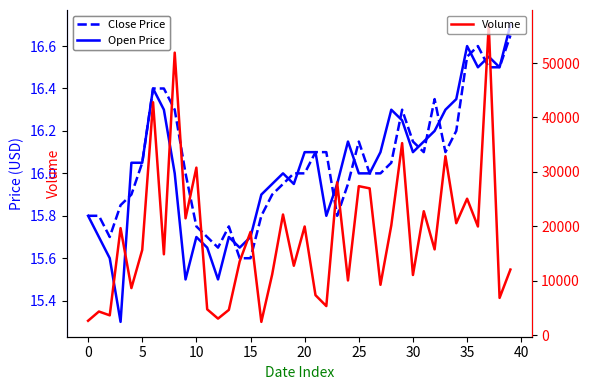

Reading left to right, list all the values displayed in this chart.

Close Price: 15.8	15.8	15.7	15.8	15.9	16.1	16.4	16.4	16.3	16.0	15.8	15.7	15.7	15.8	15.6	15.6	15.8	15.9	15.9	16.0	16.0	16.1	16.1	15.8	15.9	16.1	16.0	16.0	16.1	16.3	16.1	16.1	16.4	16.1	16.2	16.6	16.6	16.5	16.5	16.6
Open Price: 15.8	15.7	15.6	15.3	16.1	16.1	16.4	16.3	16.0	15.5	15.7	15.7	15.5	15.7	15.7	15.7	15.9	15.9	16.0	15.9	16.1	16.1	15.8	15.9	16.1	16.0	16.0	16.1	16.3	16.2	16.1	16.1	16.2	16.3	16.4	16.6	16.5	16.6	16.5	16.7
Volume: 2700.0	4400.0	3700.0	19700.0	8700.0	15700.0	42800.0	14900.0	51900.0	21500.0	30800.0	4800.0	3100.0	4700.0	13600.0	19000.0	2500.0	11200.0	22200.0	12800.0	20000.0	7400.0	5400.0	28100.0	10100.0	27400.0	27000.0	9300.0	20200.0	35300.0	11100.0	22800.0	15800.0	32900.0	20600.0	25100.0	20000.0	57000.0	6900.0	12100.0